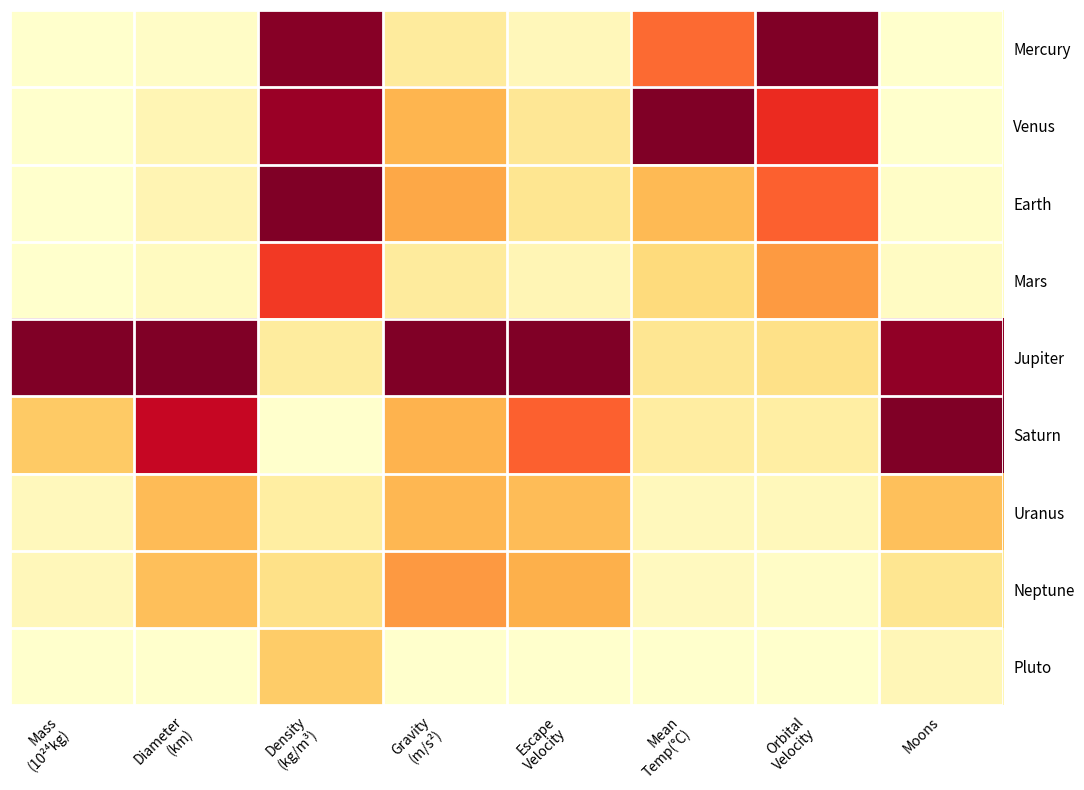

At which label does Saturn reach its minimum?

Density (kg/m³)